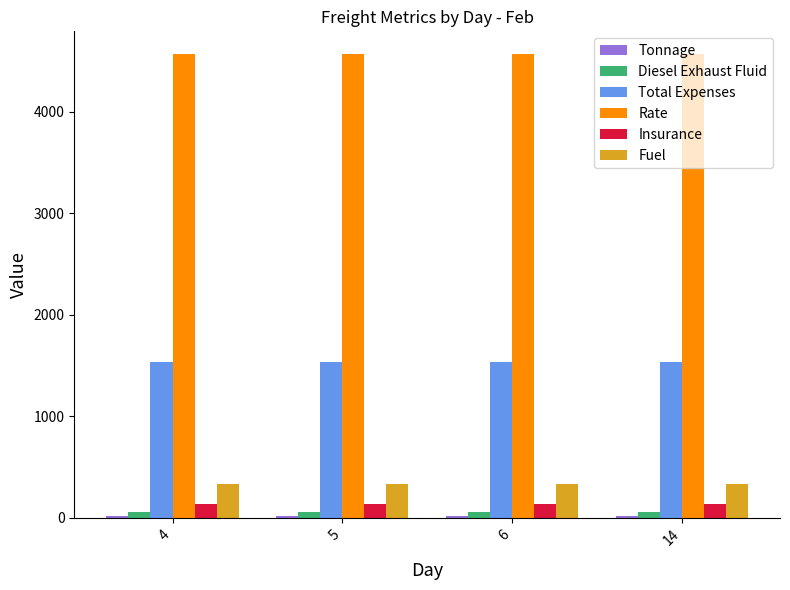

What is the total value across all series at 5?

6633.8